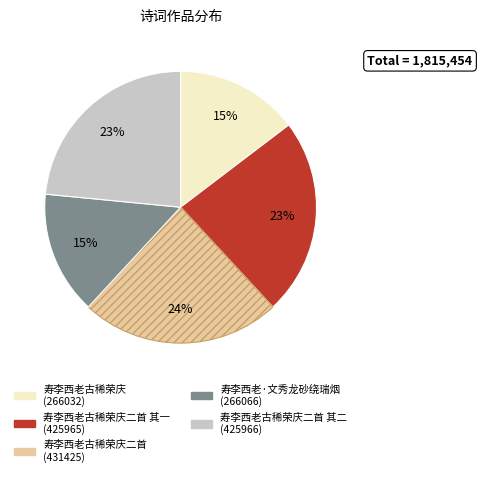

To the nearest percent, what is the difference between the largest and smallest slice percentages?

9%